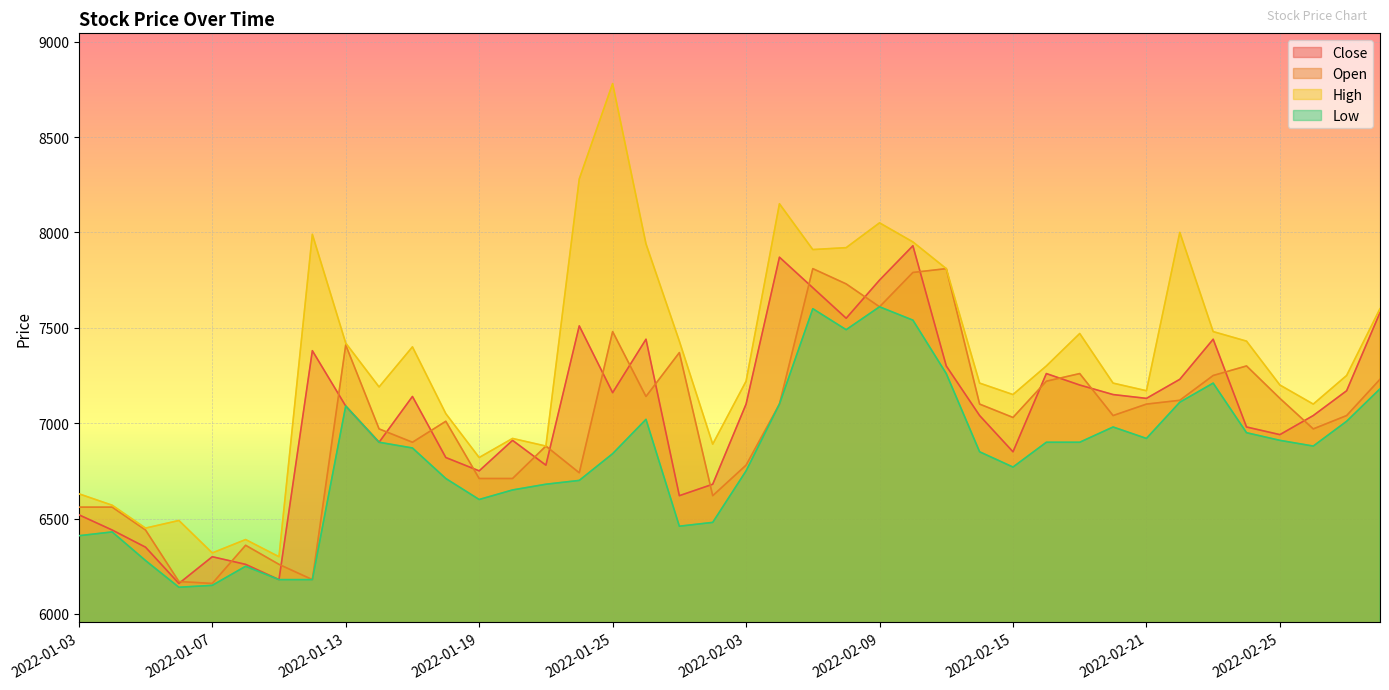

Reading left to right, extract all data points from this chart.

Close: 2022-01-03=6520	2022-01-04=6440	2022-01-05=6350	2022-01-06=6160	2022-01-07=6300	2022-01-10=6260	2022-01-11=6180	2022-01-12=7380	2022-01-13=7090	2022-01-14=6900	2022-01-17=7140	2022-01-18=6820	2022-01-19=6750	2022-01-20=6910	2022-01-21=6780	2022-01-24=7510	2022-01-25=7160	2022-01-26=7440	2022-01-27=6620	2022-01-28=6680	2022-02-03=7100	2022-02-04=7870	2022-02-07=7710	2022-02-08=7550	2022-02-09=7750	2022-02-10=7930	2022-02-11=7300	2022-02-14=7040	2022-02-15=6850	2022-02-16=7260	2022-02-17=7200	2022-02-18=7150	2022-02-21=7130	2022-02-22=7230	2022-02-23=7440	2022-02-24=6980	2022-02-25=6940	2022-02-28=7040	2022-03-02=7170	2022-03-03=7580
Open: 2022-01-03=6560	2022-01-04=6560	2022-01-05=6440	2022-01-06=6170	2022-01-07=6160	2022-01-10=6360	2022-01-11=6260	2022-01-12=6180	2022-01-13=7410	2022-01-14=6970	2022-01-17=6900	2022-01-18=7010	2022-01-19=6710	2022-01-20=6710	2022-01-21=6880	2022-01-24=6740	2022-01-25=7480	2022-01-26=7140	2022-01-27=7370	2022-01-28=6620	2022-02-03=6780	2022-02-04=7100	2022-02-07=7810	2022-02-08=7730	2022-02-09=7610	2022-02-10=7790	2022-02-11=7810	2022-02-14=7100	2022-02-15=7030	2022-02-16=7220	2022-02-17=7260	2022-02-18=7040	2022-02-21=7100	2022-02-22=7120	2022-02-23=7250	2022-02-24=7300	2022-02-25=7130	2022-02-28=6970	2022-03-02=7040	2022-03-03=7230
High: 2022-01-03=6630	2022-01-04=6570	2022-01-05=6450	2022-01-06=6490	2022-01-07=6320	2022-01-10=6390	2022-01-11=6300	2022-01-12=7990	2022-01-13=7420	2022-01-14=7190	2022-01-17=7400	2022-01-18=7050	2022-01-19=6820	2022-01-20=6920	2022-01-21=6880	2022-01-24=8280	2022-01-25=8780	2022-01-26=7940	2022-01-27=7430	2022-01-28=6890	2022-02-03=7220	2022-02-04=8150	2022-02-07=7910	2022-02-08=7920	2022-02-09=8050	2022-02-10=7950	2022-02-11=7810	2022-02-14=7210	2022-02-15=7150	2022-02-16=7300	2022-02-17=7470	2022-02-18=7210	2022-02-21=7170	2022-02-22=8000	2022-02-23=7480	2022-02-24=7430	2022-02-25=7200	2022-02-28=7100	2022-03-02=7250	2022-03-03=7600
Low: 2022-01-03=6410	2022-01-04=6430	2022-01-05=6280	2022-01-06=6140	2022-01-07=6150	2022-01-10=6250	2022-01-11=6180	2022-01-12=6180	2022-01-13=7090	2022-01-14=6900	2022-01-17=6870	2022-01-18=6710	2022-01-19=6600	2022-01-20=6650	2022-01-21=6680	2022-01-24=6700	2022-01-25=6840	2022-01-26=7020	2022-01-27=6460	2022-01-28=6480	2022-02-03=6750	2022-02-04=7100	2022-02-07=7600	2022-02-08=7490	2022-02-09=7610	2022-02-10=7540	2022-02-11=7260	2022-02-14=6850	2022-02-15=6770	2022-02-16=6900	2022-02-17=6900	2022-02-18=6980	2022-02-21=6920	2022-02-22=7110	2022-02-23=7210	2022-02-24=6950	2022-02-25=6910	2022-02-28=6880	2022-03-02=7010	2022-03-03=7180